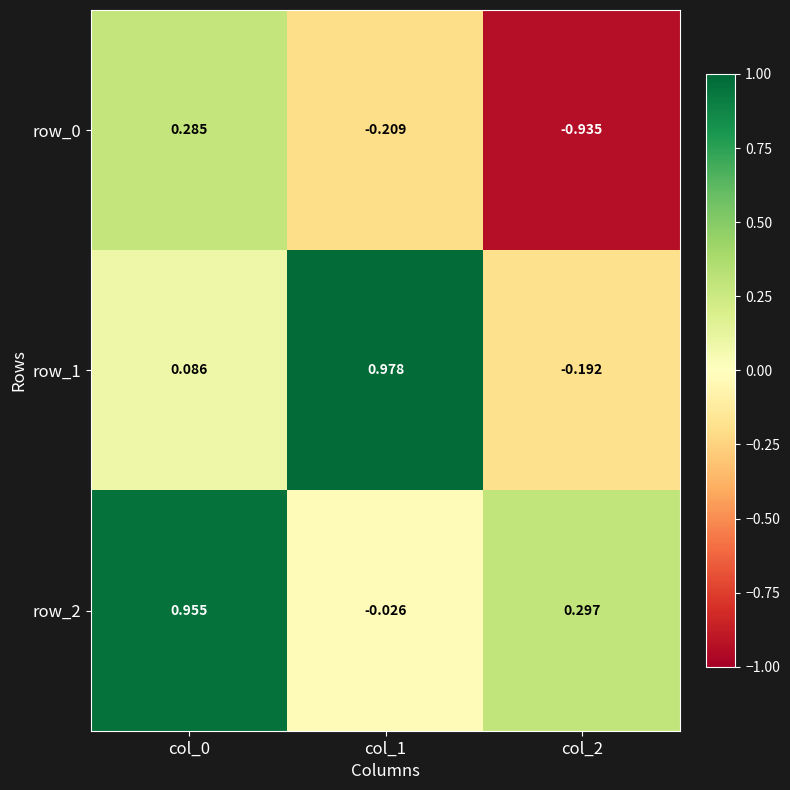

Is the value of row_1 at col_1 greater than the value of row_2 at col_2?

Yes